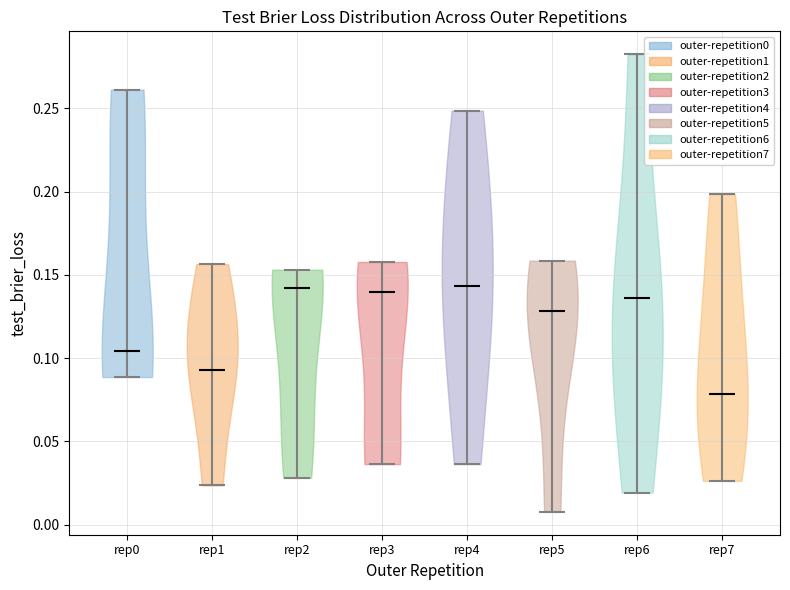

Which violin has the lowest median line?

rep7